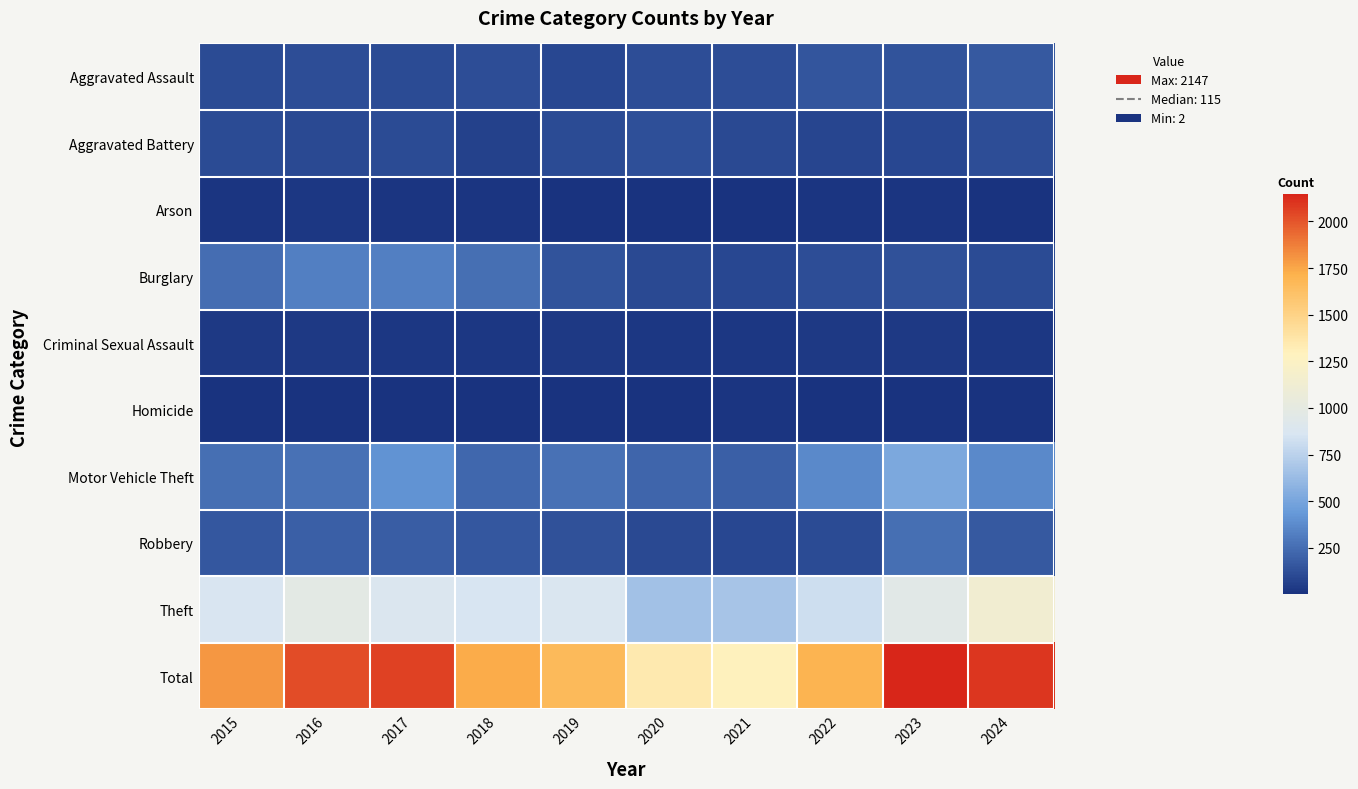

Which series has the largest total across all categories?

Total